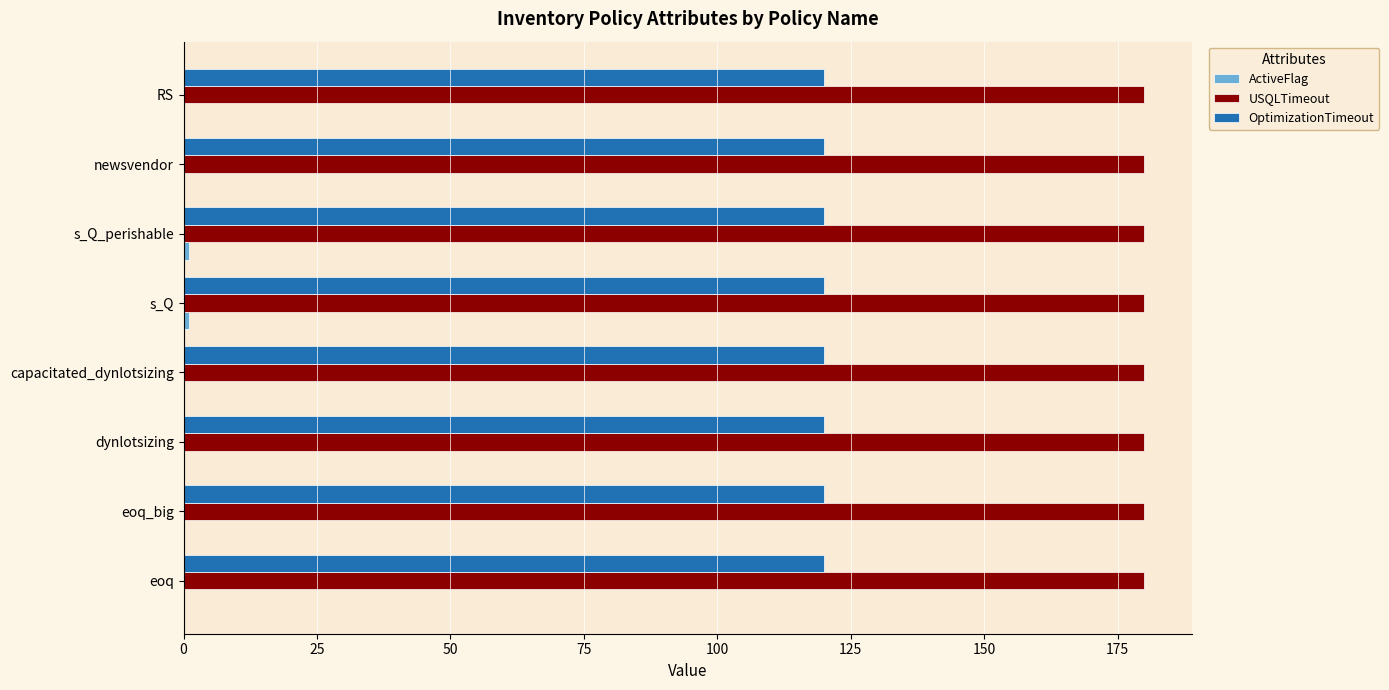

What is the sum of all OptimizationTimeout values?

960